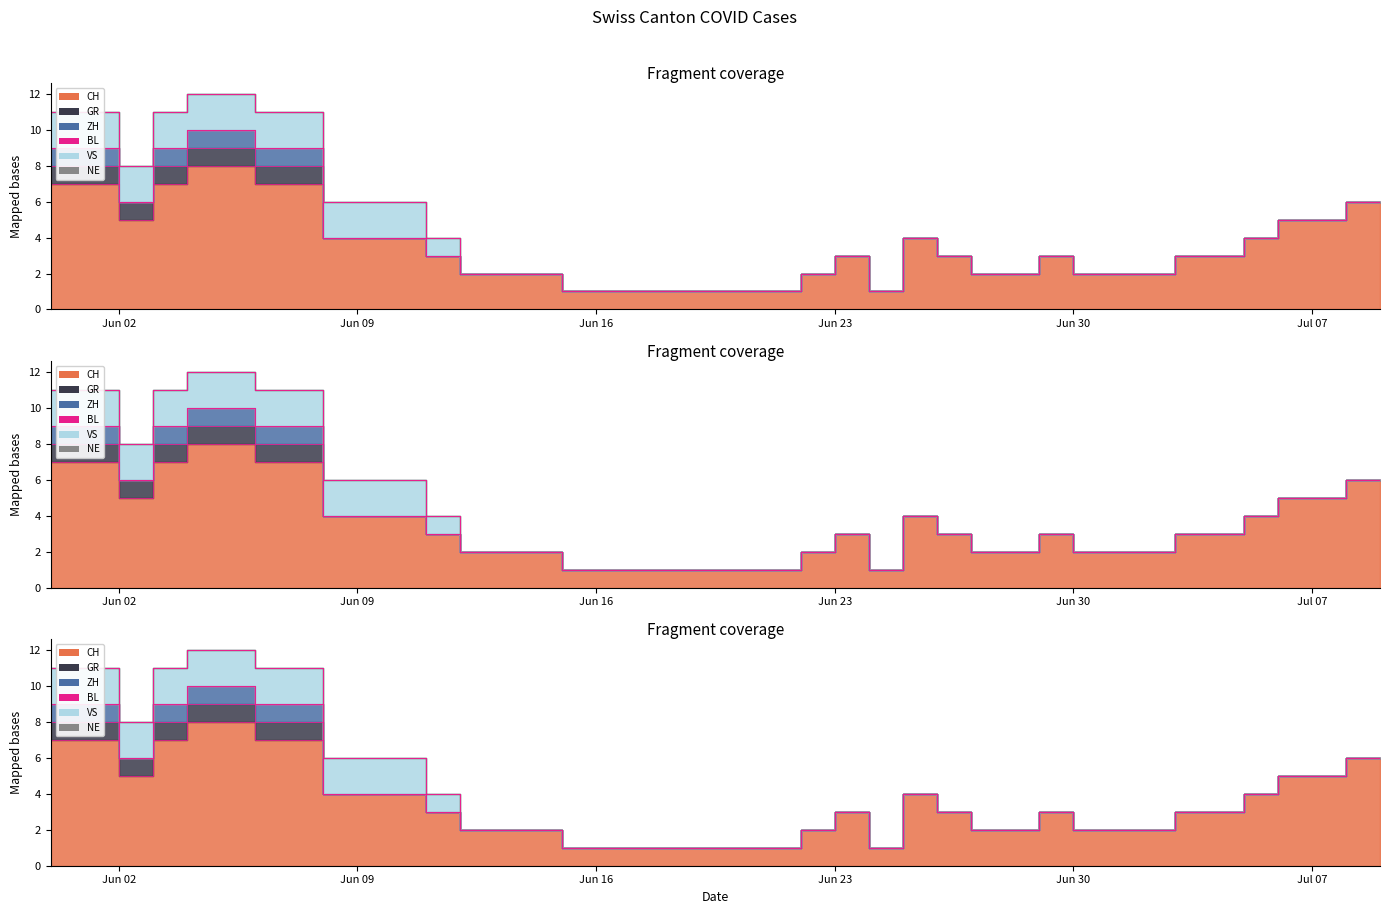

What position from the right is 2020-06-26?

14